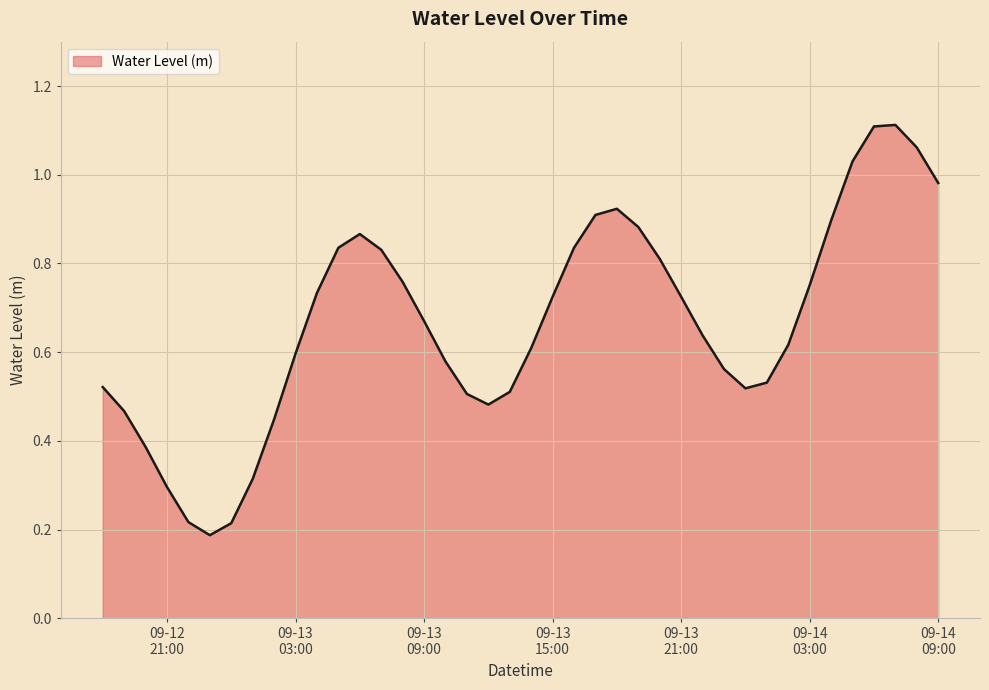

Where is the first local minimum?

2025-09-12 23:00:00